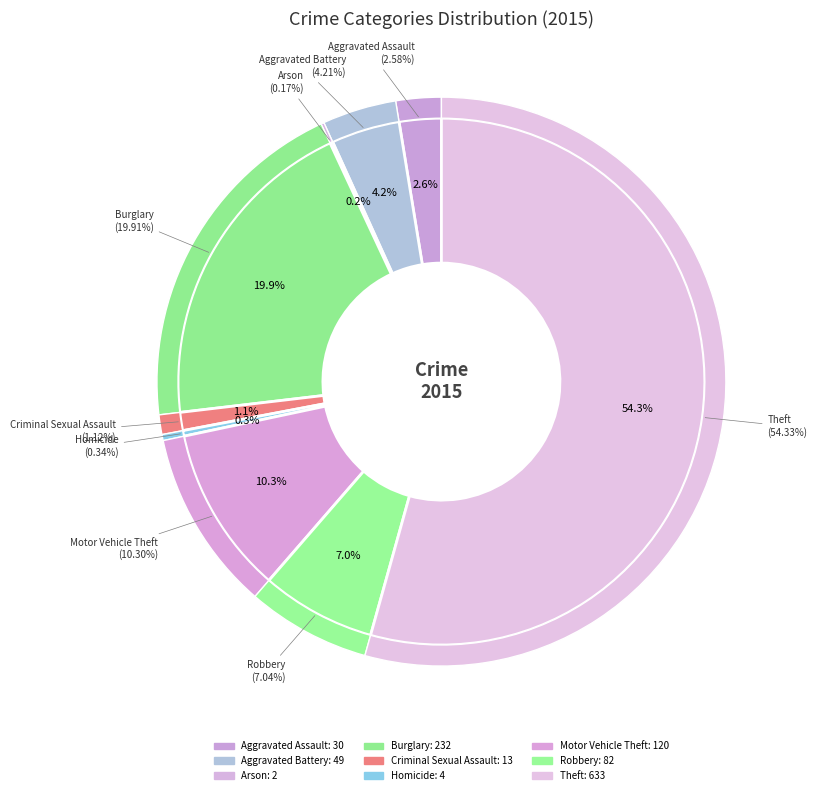

Is it true that Aggravated Assault is 13% of the pie?

False